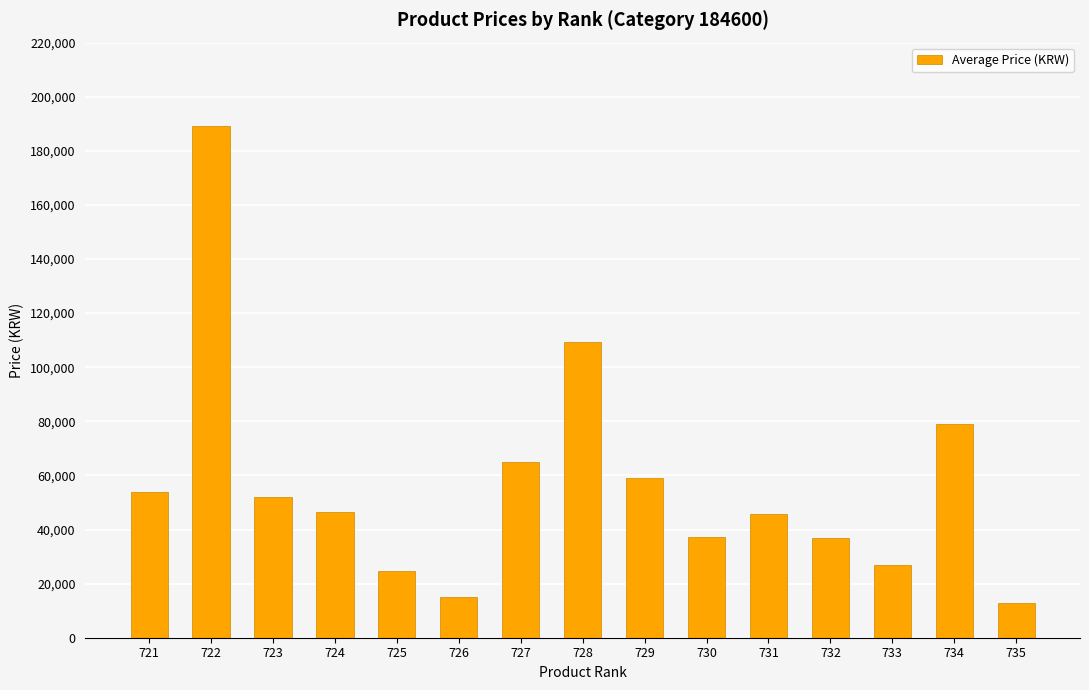

Which has a higher value, 729 or 721?

729